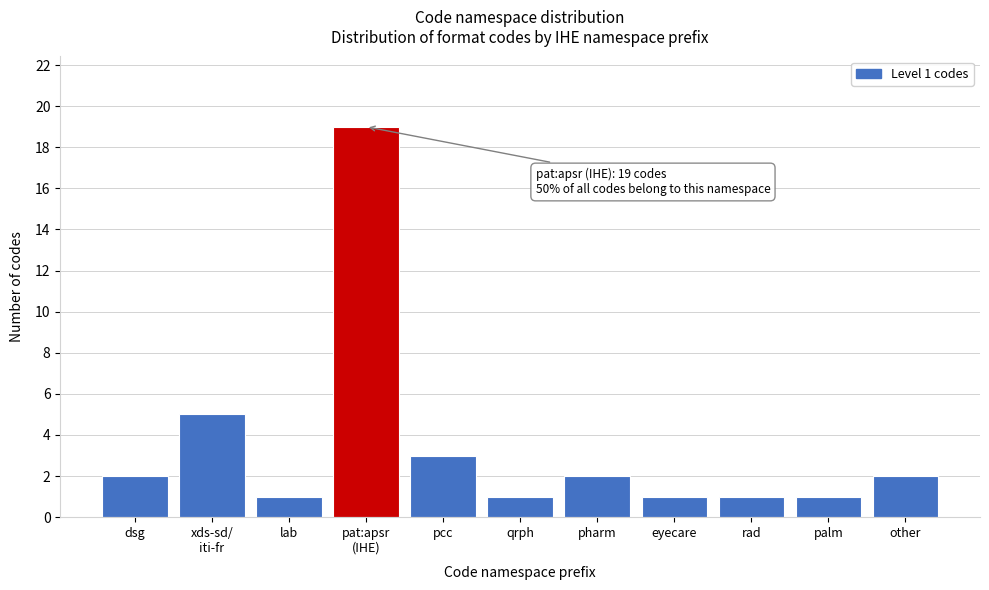

Reading left to right, list all the values displayed in this chart.

2	5	1	19	3	1	2	1	1	1	2